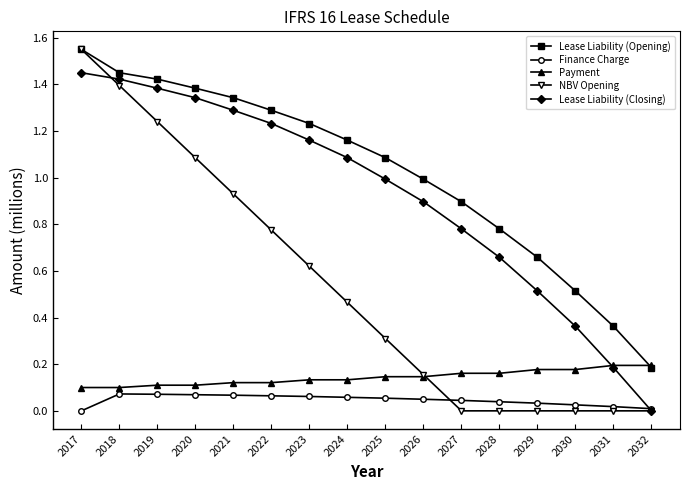

Which series has the largest range (max minus min)?

NBV Opening